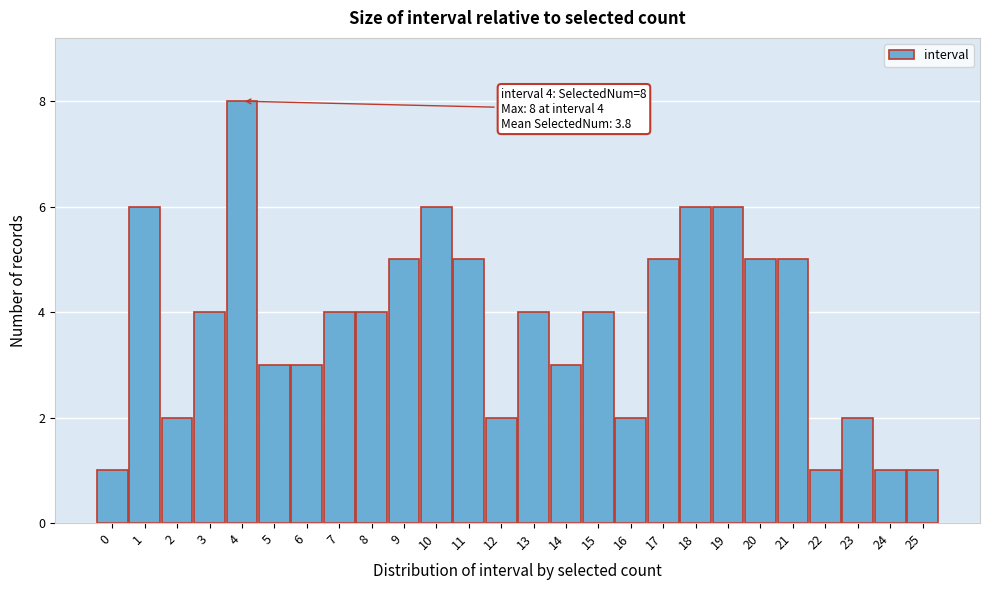

Reading right to left, transcribe all the data shown in this chart.

25=1	24=1	23=2	22=1	21=5	20=5	19=6	18=6	17=5	16=2	15=4	14=3	13=4	12=2	11=5	10=6	9=5	8=4	7=4	6=3	5=3	4=8	3=4	2=2	1=6	0=1